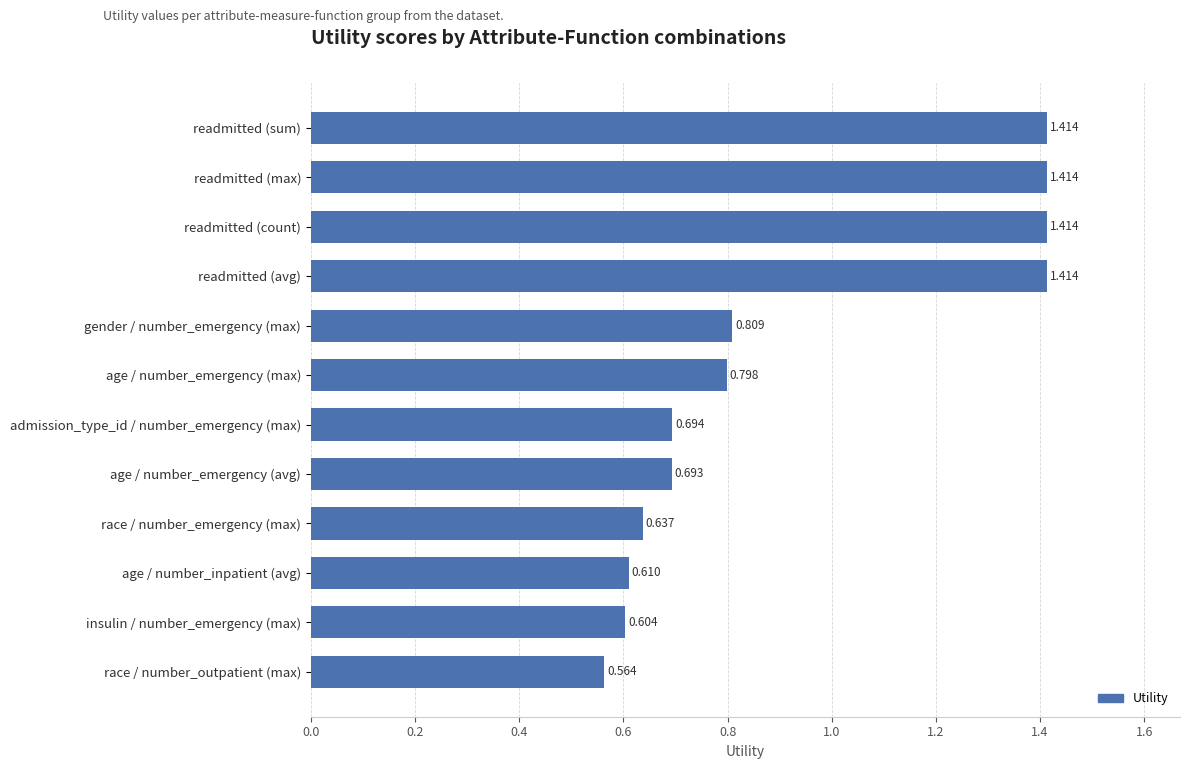

What is the sum of all values?

11.1